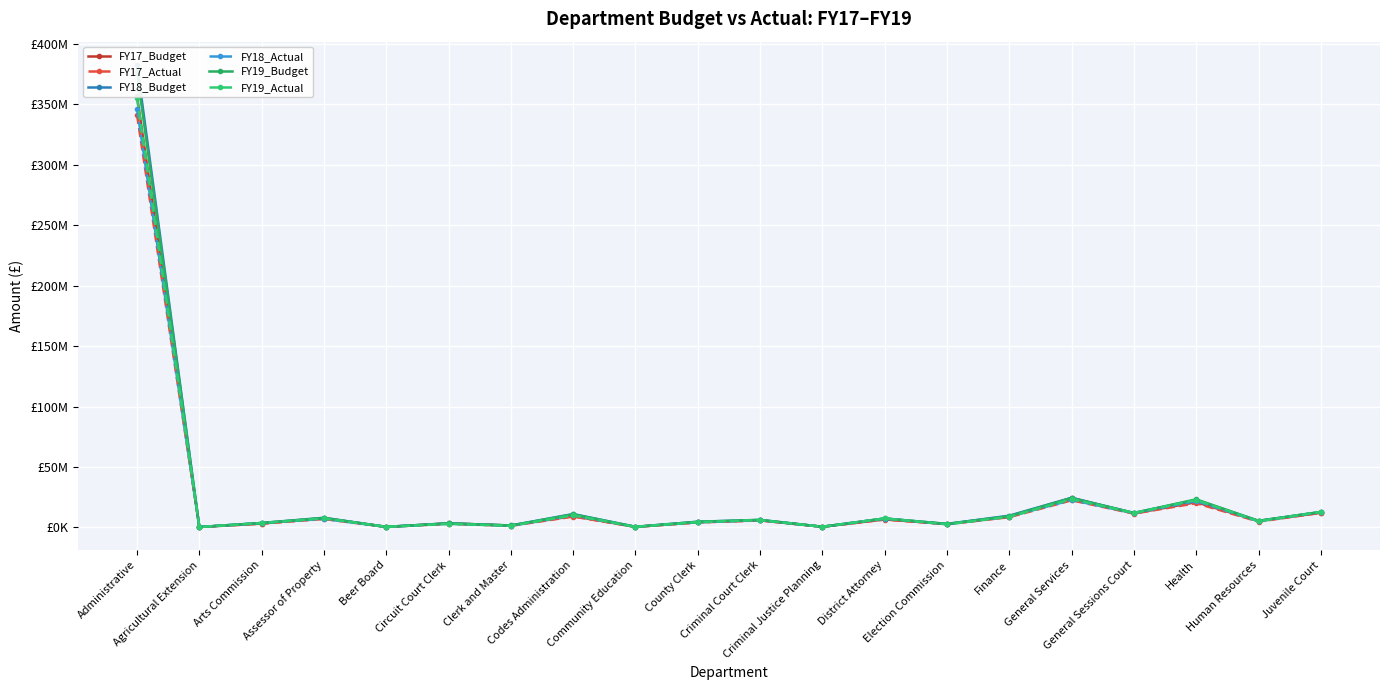

At Juvenile Court, list the series in order from largest to smallest.

FY19_Budget, FY19_Actual, FY18_Budget, FY18_Actual, FY17_Budget, FY17_Actual